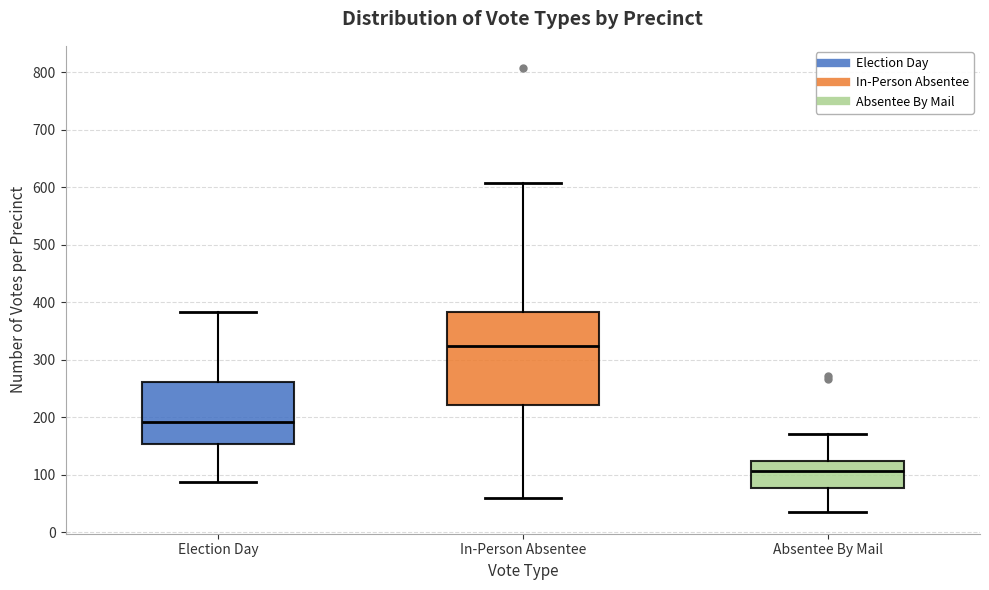

Reading left to right, transcribe this box plot: for each box, give where its median line is, the range the box spans, and where its two whiskers end, as read against the y-axis. The values are not printed on the chart, so give them approximately, as read against the axis.

Election Day: median 190, box 150 to 260, whiskers 90 to 380
In-Person Absentee: median 320, box 220 to 380, whiskers 60 to 610
Absentee By Mail: median 110, box 80 to 120, whiskers 40 to 170